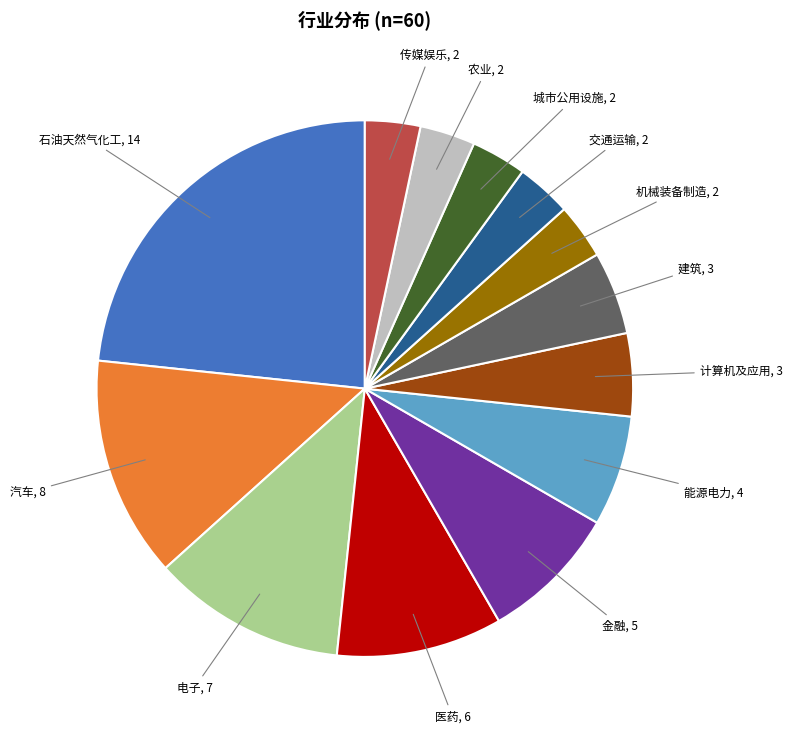

The 机械装备制造 slice represents 12% of the pie. True or false?

False